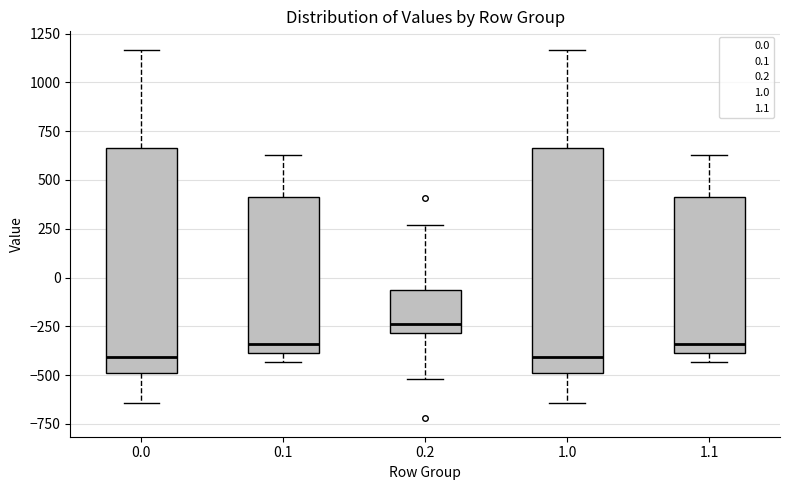

Reading left to right, transcribe this box plot: for each box, give where its median line is, the range the box spans, and where its two whiskers end, as read against the y-axis. The values are not printed on the chart, so give them approximately, as read against the axis.

0.0: median -400, box -500 to 650, whiskers -650 to 1150
0.1: median -350, box -400 to 400, whiskers -450 to 650
0.2: median -250, box -300 to -50, whiskers -500 to 250
1.0: median -400, box -500 to 650, whiskers -650 to 1150
1.1: median -350, box -400 to 400, whiskers -450 to 650